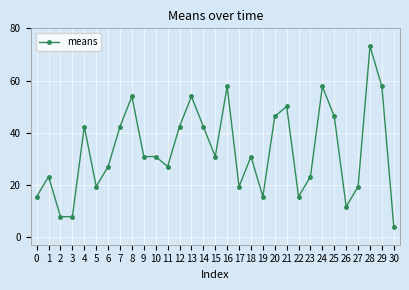

At which category does the data reach its first local peak?

1